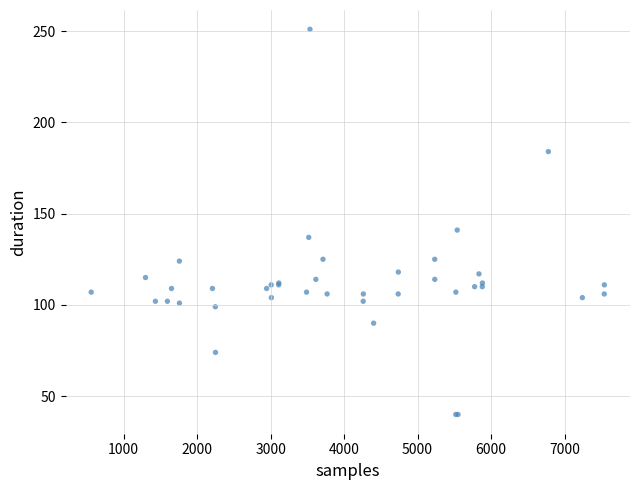

What Y value in the scatter plot is closest to 145?

141